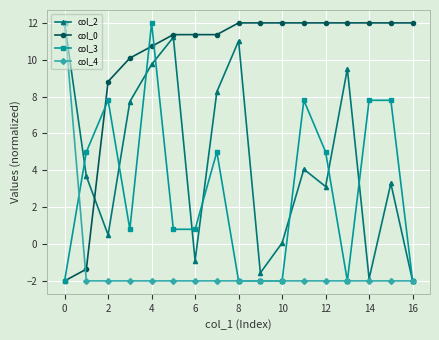

Which series has the largest total across all categories?

col_0